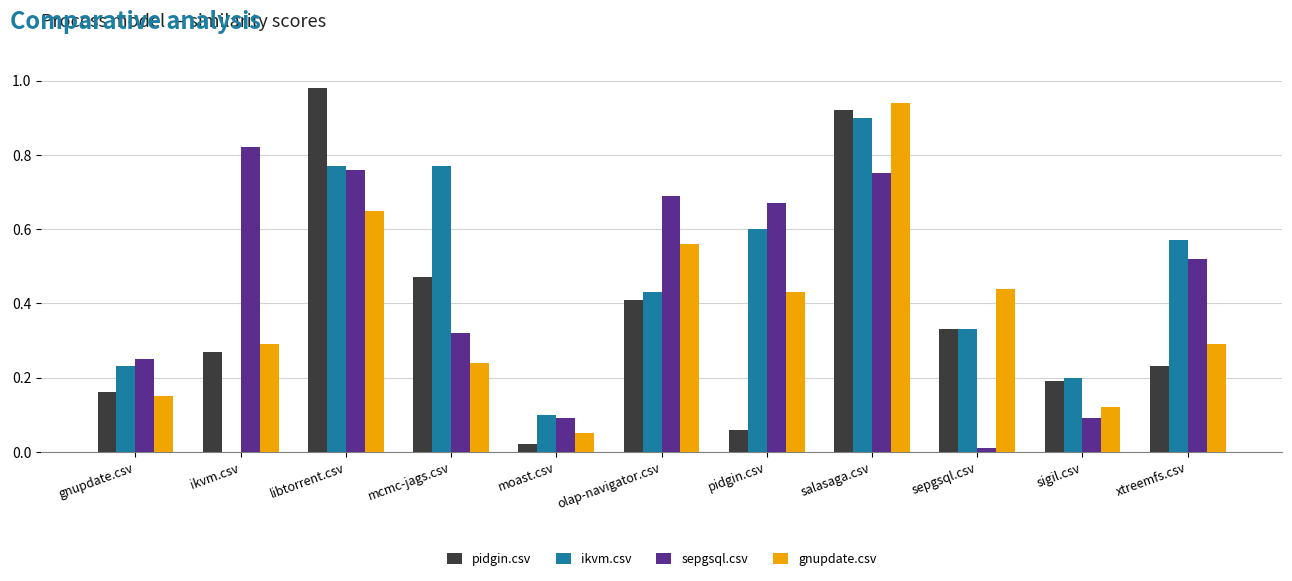

At which label does ikvm.csv reach its peak?

salasaga.csv